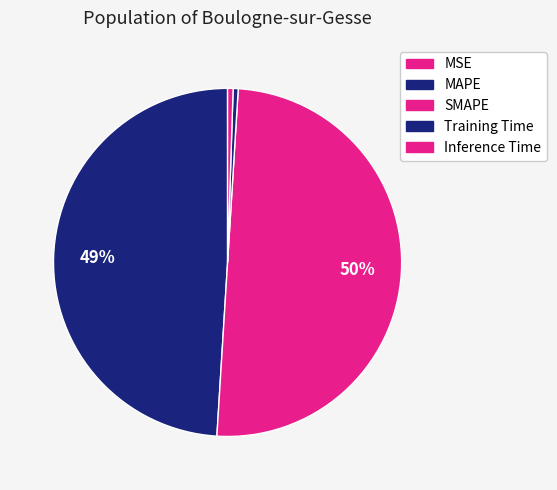

Is SMAPE the majority of the pie?

Yes